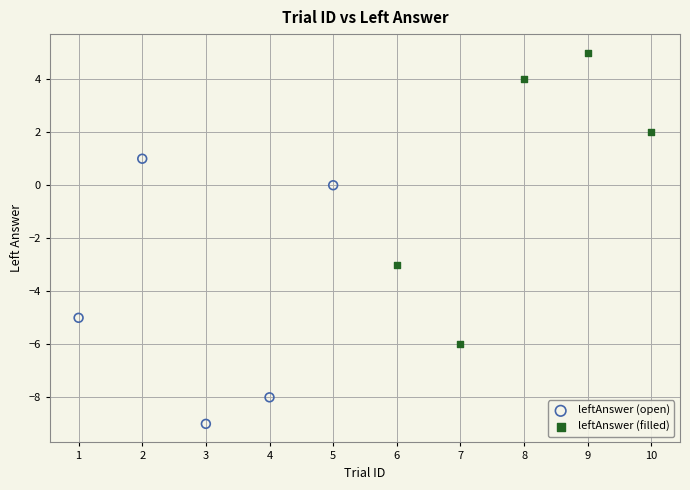

Which series contains the highest Y value?

leftAnswer (filled)